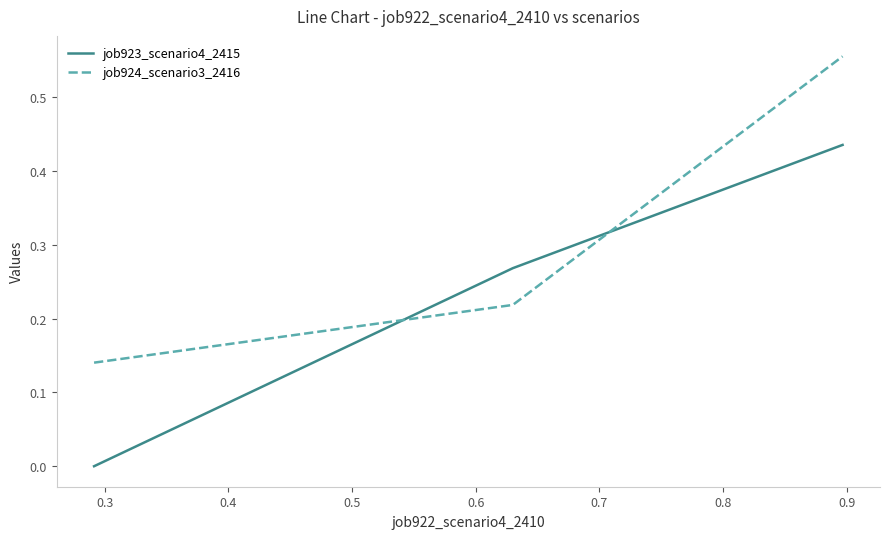

What is the sum of all job924_scenario3_2416 values?

0.9